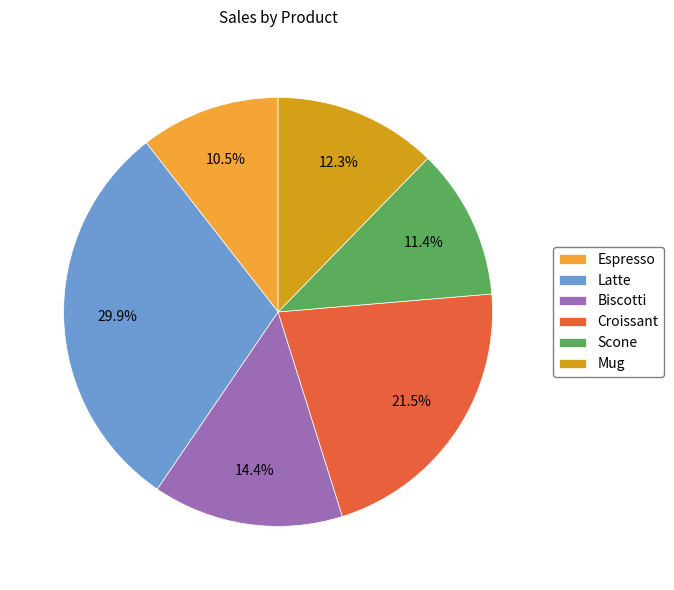

Which has a higher value, Mug or Latte?

Latte